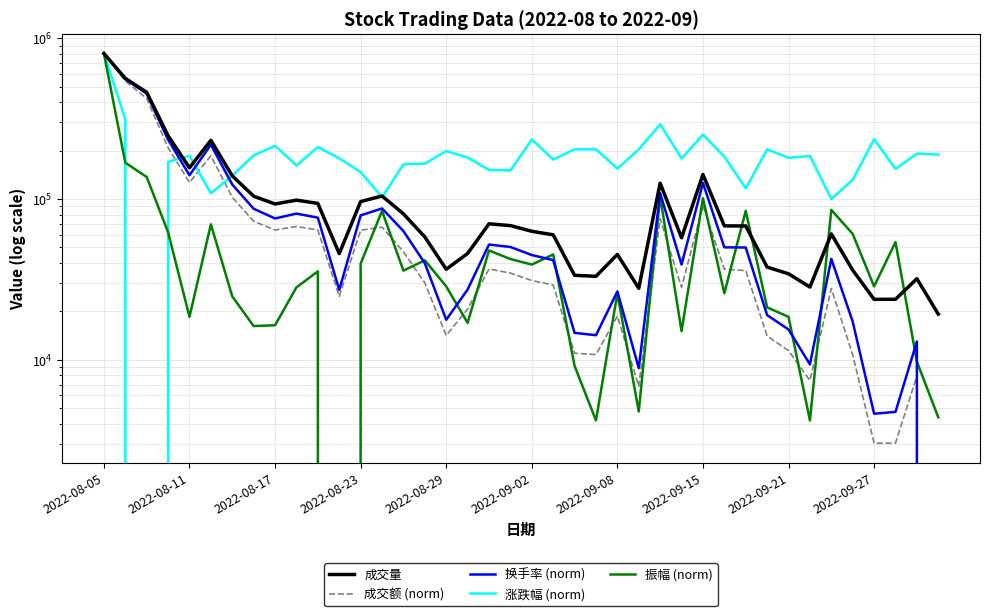

Reading right to left, extract all data points from this chart.

成交量: 19231.0	31956.0	23799.0	23788.0	36136.0	60688.0	28366.0	34300.0	37741.0	68034.0	68116.0	142164.0	57481.0	125479.0	27879.0	45261.0	33082.0	33559.0	59925.0	63043.0	68391.0	70161.0	45876.0	36602.0	58147.0	80928.0	104509.0	96469.0	45780.0	93977.0	98476.0	93208.0	104228.0	139432.0	232023.0	156507.0	247736.0	461368.0	563706.0	805134.0
成交额 (norm): 0.0	7919.6	3034.6	3028.1	10731.0	27786.8	7436.6	11410.8	14053.9	35890.2	36639.1	91049.6	28205.7	75568.2	6832.7	18719.7	10781.8	10983.4	29177.4	31143.9	34633.4	36754.2	20659.8	14192.8	30112.5	47014.5	66907.8	63991.7	24778.3	64193.8	67570.6	64227.3	72786.0	102619.7	185905.2	126773.0	208973.8	422665.2	542588.1	805134.0
换手率 (norm): 0.0	13009.6	4741.8	4620.2	17265.0	42433.1	9362.0	15441.3	18967.2	49971.3	50092.9	125961.8	39150.3	108818.3	8875.7	26627.1	14225.4	14711.8	41703.6	44864.8	50336.1	52159.8	27356.6	17751.4	39879.8	63224.1	87419.4	79151.7	27235.0	76598.4	81218.6	75747.3	87054.7	123165.3	218001.4	140673.5	234050.6	452903.1	557709.1	805134.0
涨跌幅 (norm): 189056.9	191794.2	154019.3	235591.1	132120.8	100185.5	185224.6	180662.4	203838.3	116609.4	183582.2	251650.0	178837.6	291797.2	204020.8	154931.7	203838.3	204020.8	176100.3	234861.2	150734.5	151829.4	181209.9	199093.7	166245.9	164603.6	102740.4	147084.8	179202.5	210772.8	161866.2	214605.1	187049.5	139967.8	108579.9	186137.1	170443.1	0.0	314243.1	805134.0
振幅 (norm): 4389.2	9732.6	54006.4	28625.3	60685.6	85685.0	4198.4	18511.0	21182.7	84540.0	25953.6	101142.7	15076.0	103814.4	4770.9	25953.6	4198.4	9160.1	45228.0	39121.2	42365.4	47899.7	16984.3	28625.3	41602.1	35877.0	84349.2	39693.7	0.0	35495.4	28243.6	16411.8	16221.0	24808.6	69654.9	18511.0	62212.3	137210.6	168507.5	805134.0